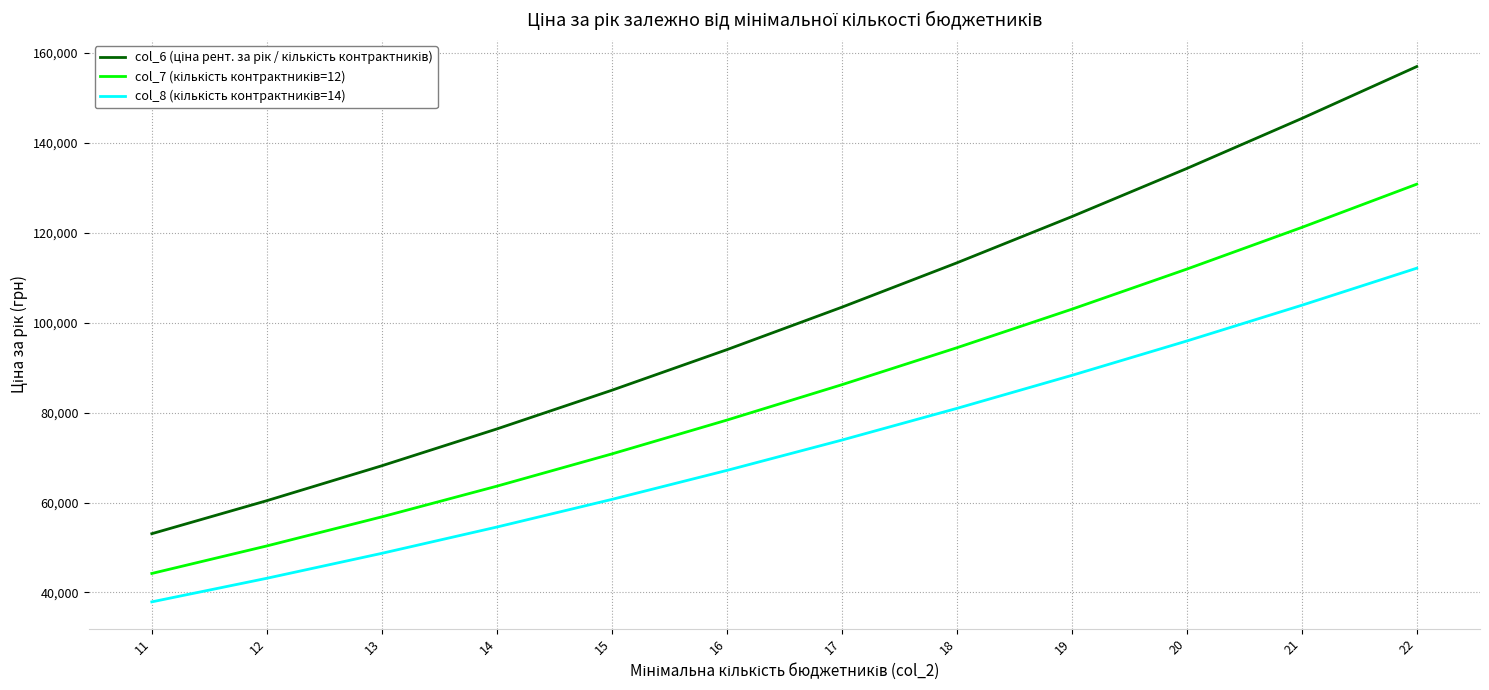

What is the total value across all series at 15?

216476.3